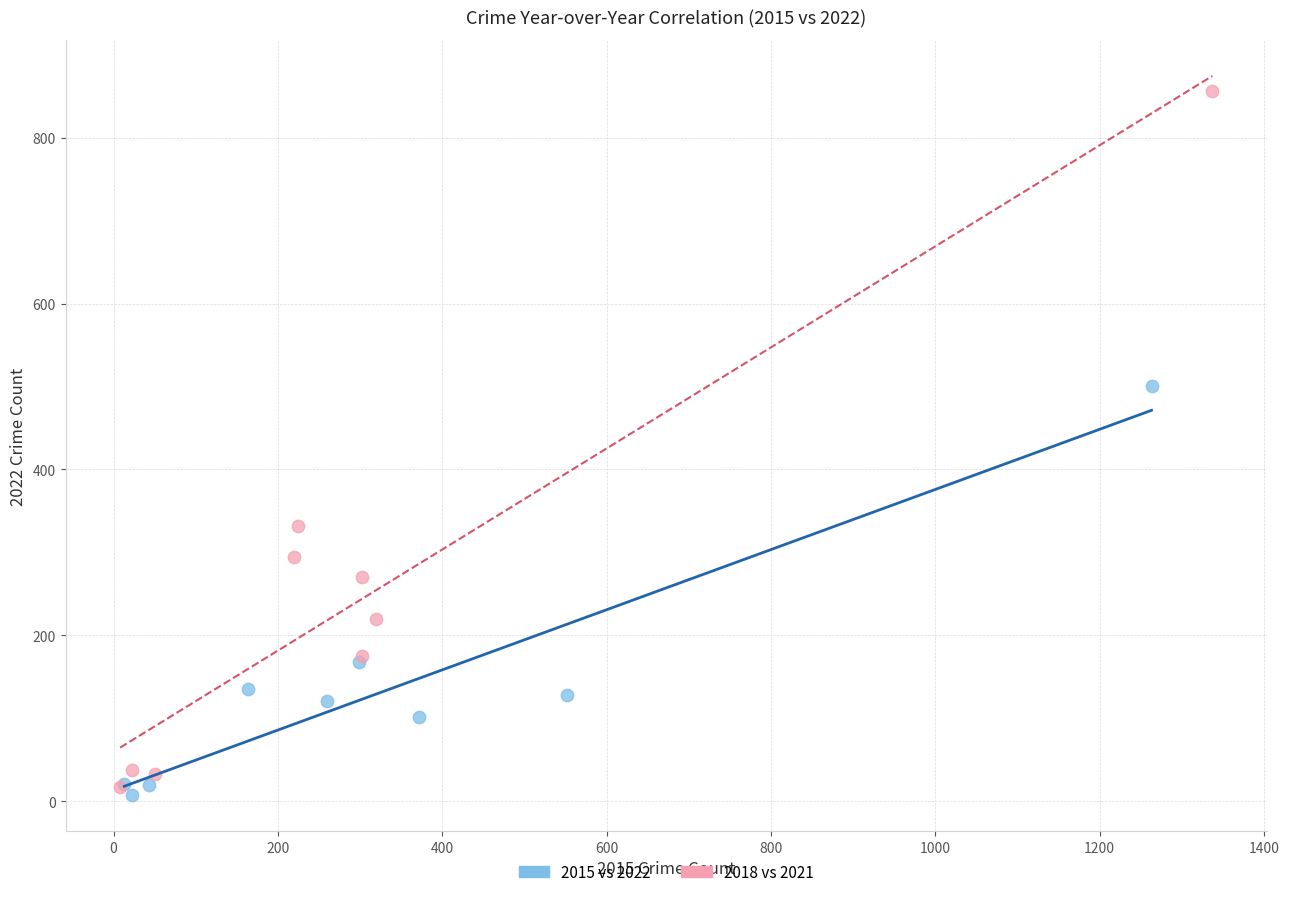

Which series reaches the minimum Y coordinate?

2015 vs 2022